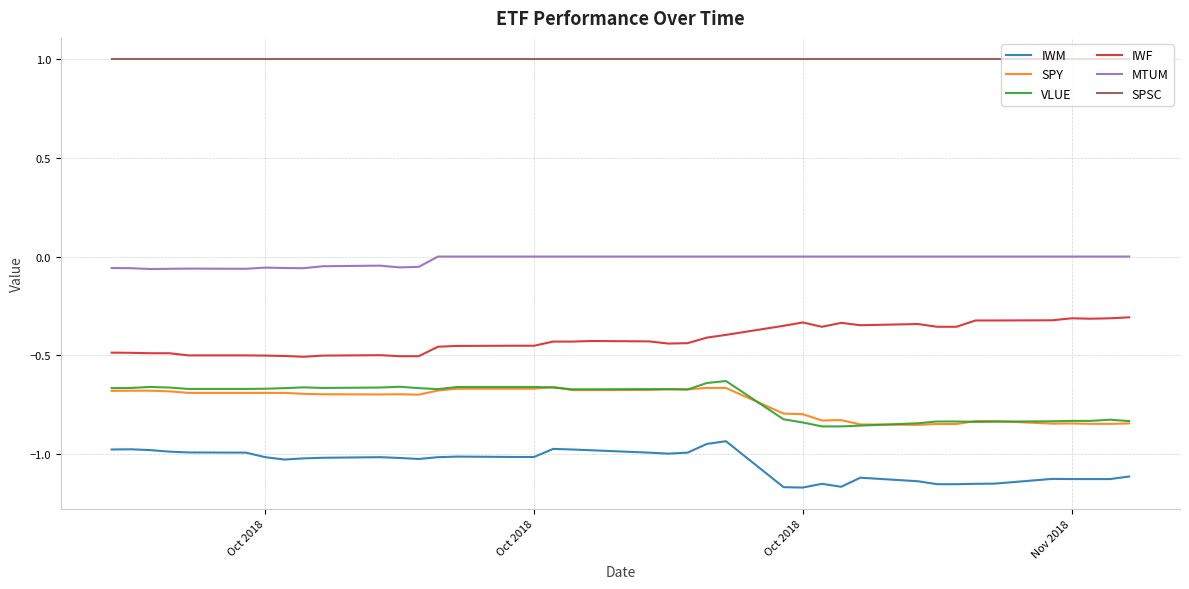

True or false: VLUE and SPY intersect in this chart.

True